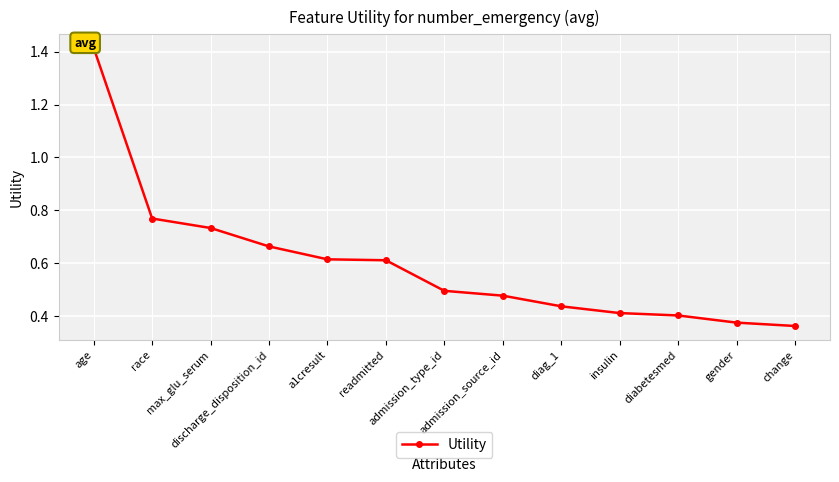

What is the average value?

0.6